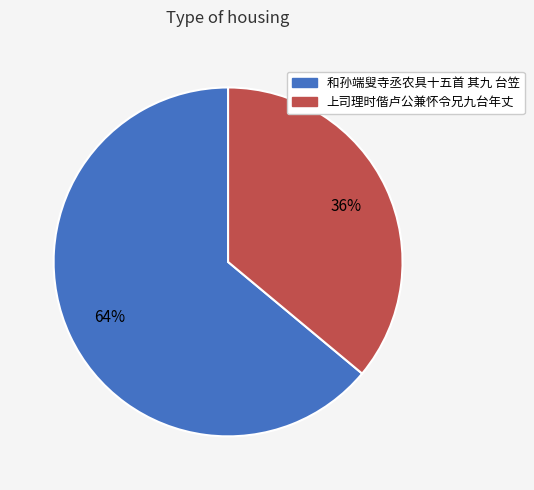

Is it true that 和孙端叟寺丞农具十五首 其九 台笠 is 64% of the pie?

True